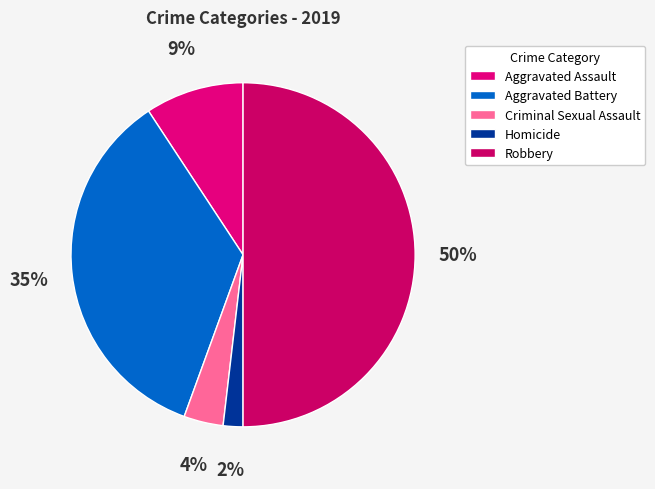

What is the smallest slice in the pie chart?

Homicide